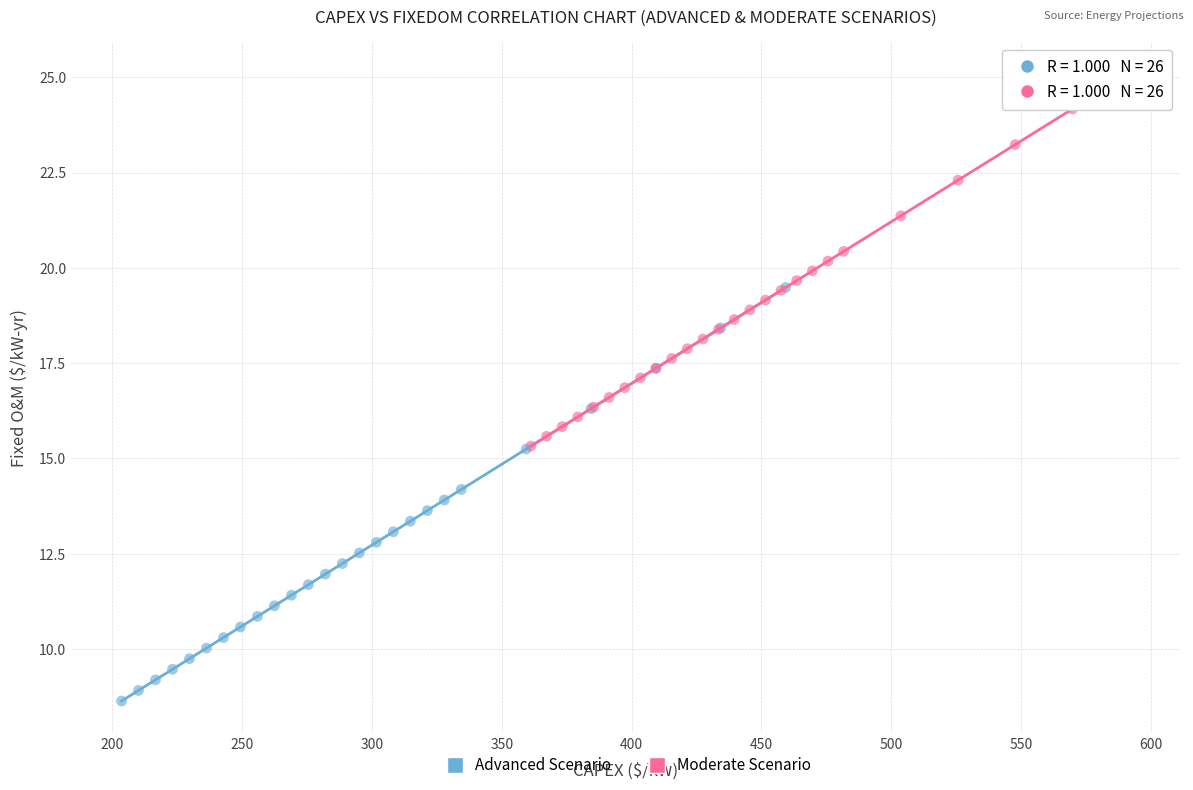

Which series contains the highest Y value?

Moderate Scenario